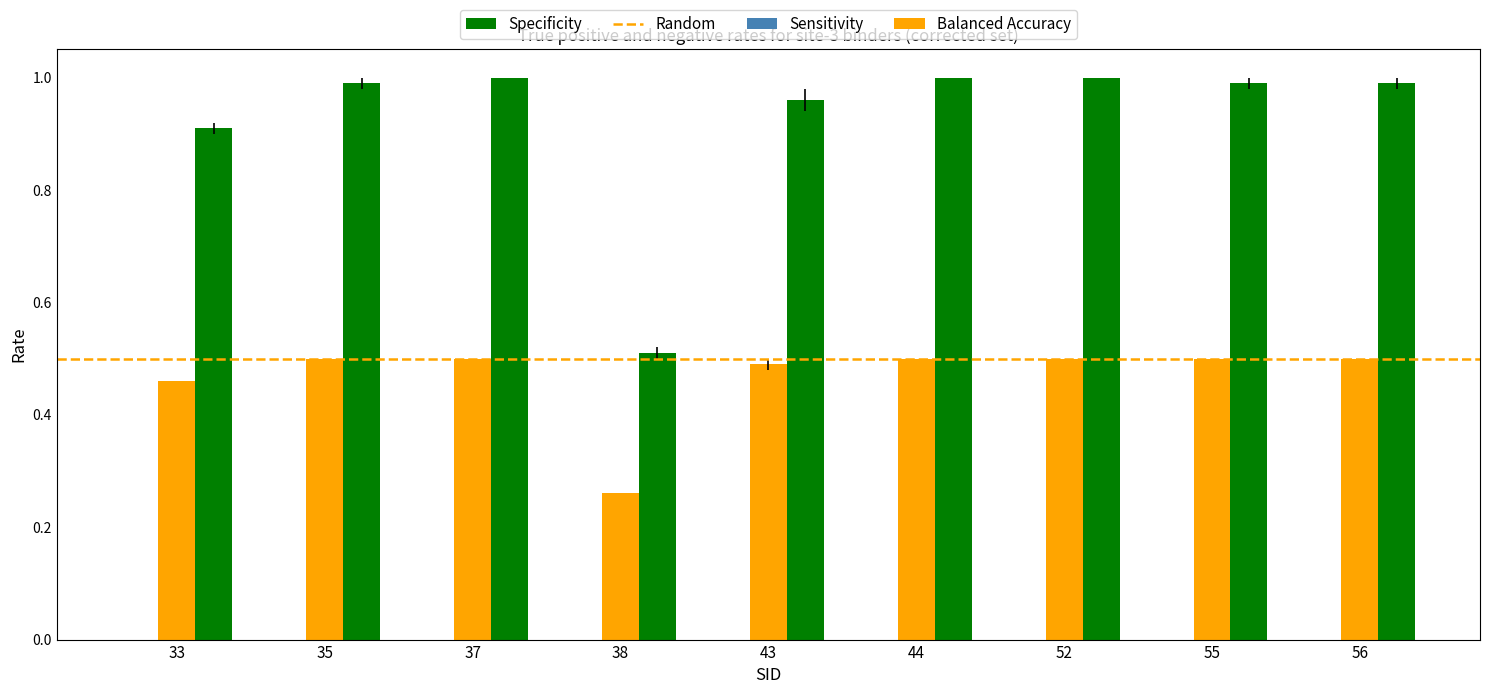

At how many categories does at least one series exceed 0?

9